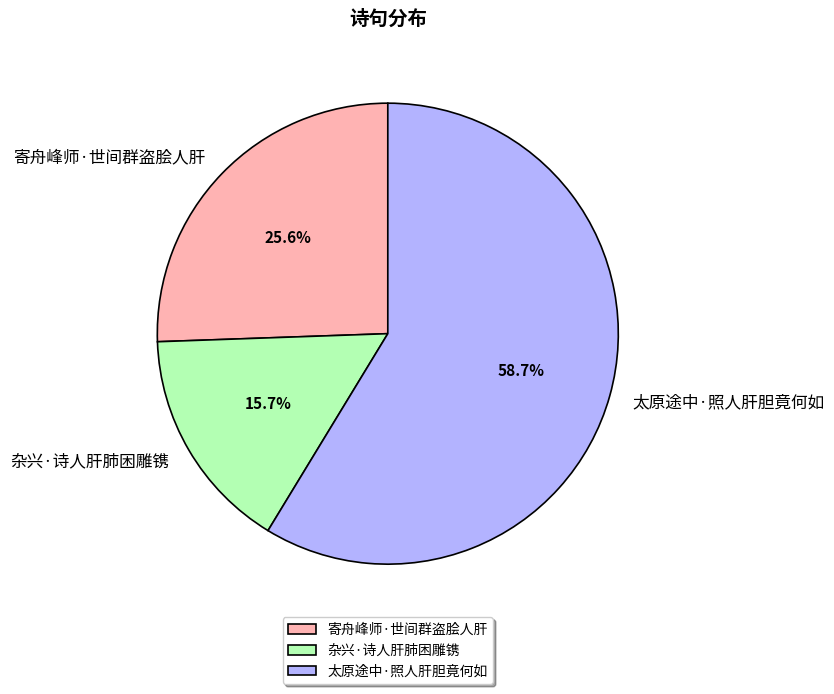

Does 太原途中·照人肝胆竟何如 account for over 50% of the chart?

Yes